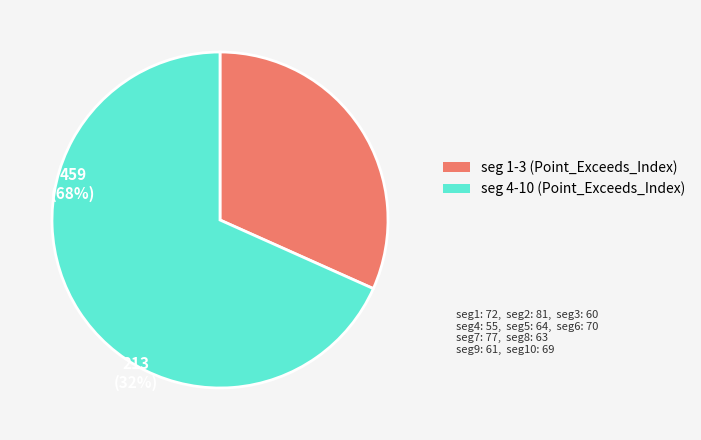

Count the number of slices in the pie.

2